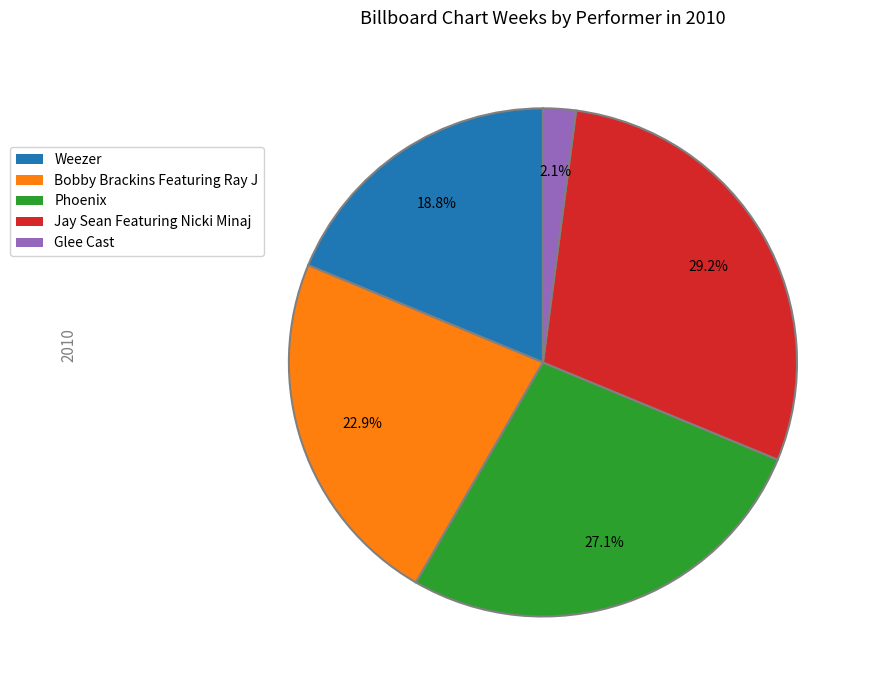

To the nearest percent, what portion does Bobby Brackins Featuring Ray J represent?

23%